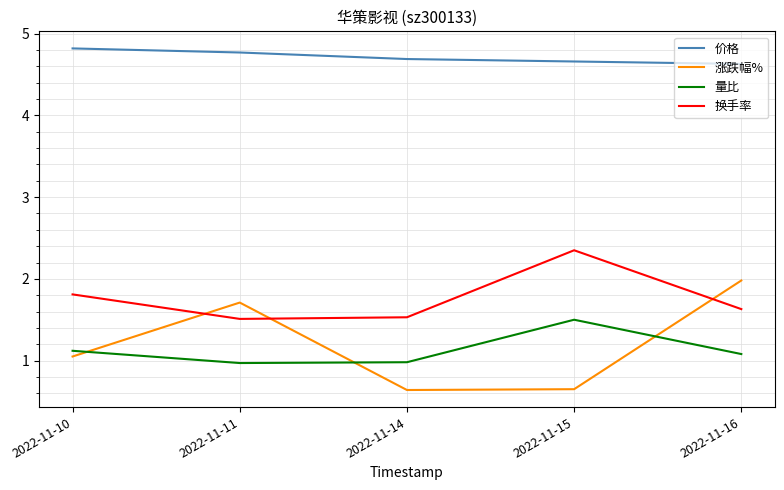

How many intersections are there between 涨跌幅% and 换手率?

3